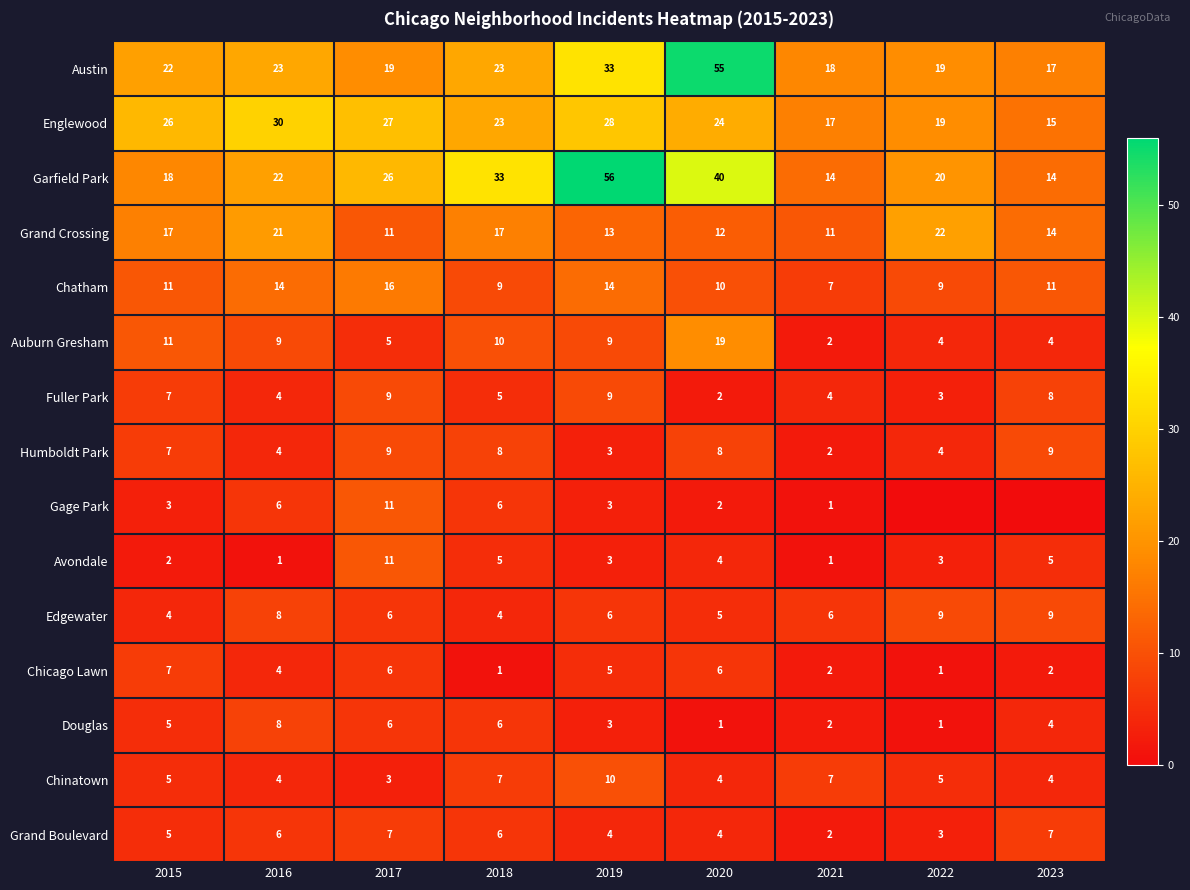

Where is Austin nearest to the value 36?

2019